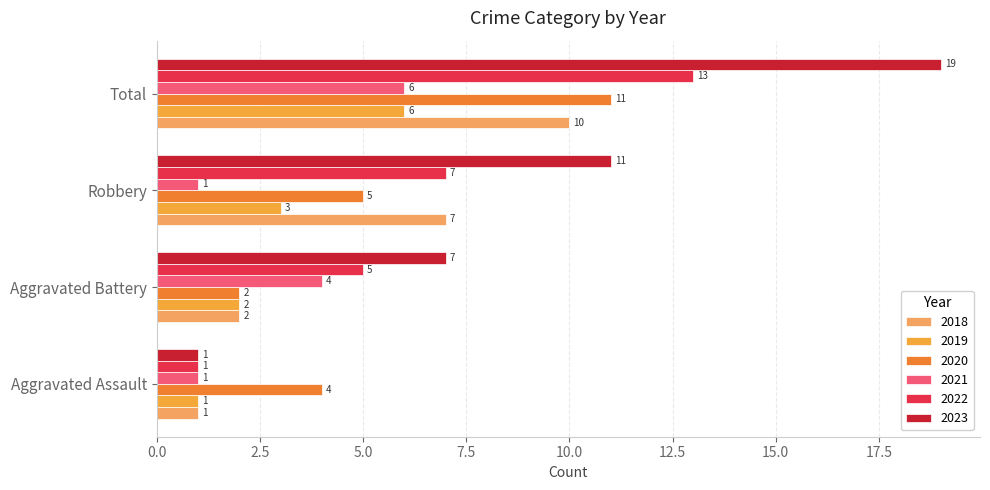

How many data points in 2018 are less than 7?

2